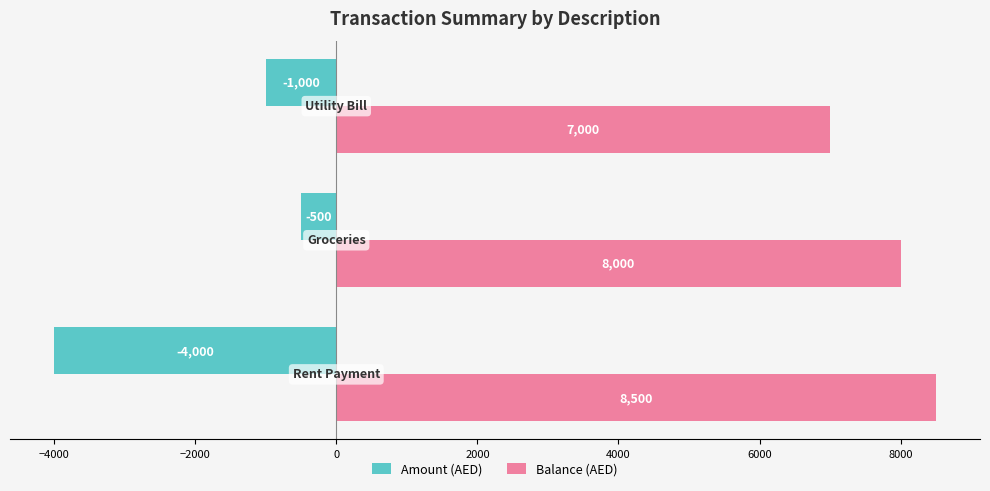

What is the average value of the Balance (AED) series?

7833